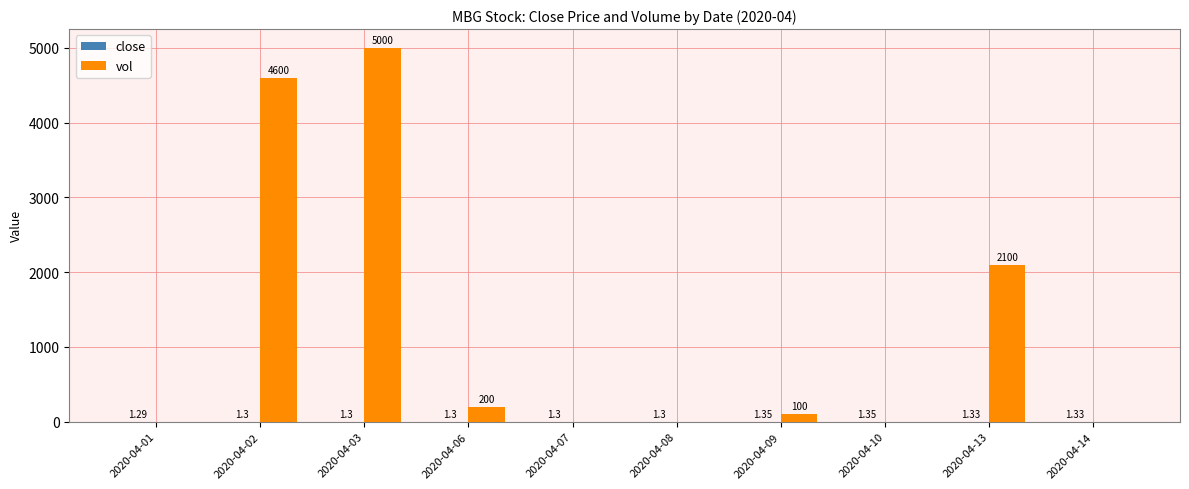

How many positive values does the vol series have?

5